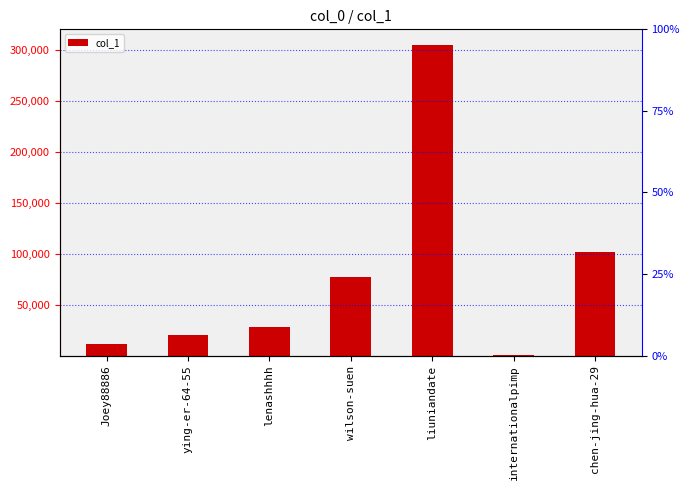

Rank the categories by value from highest to lowest.

liuniandate, chen-jing-hua-29, wilson-suen, lenashhhh, ying-er-64-55, Joey88886, internationalpimp